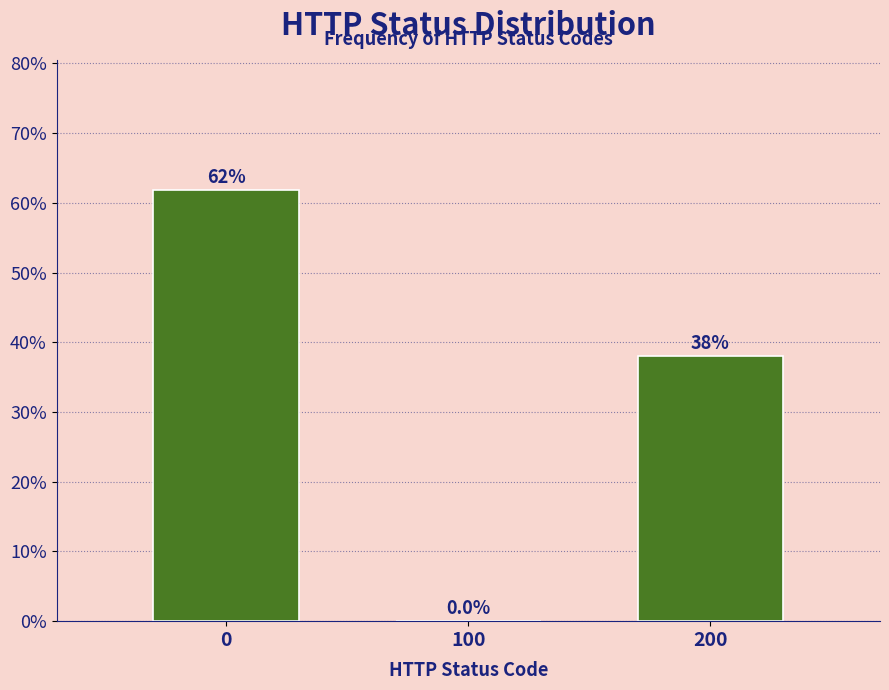

Reading left to right, transcribe all the data shown in this chart.

0=61.9	100=0.0	200=38.1